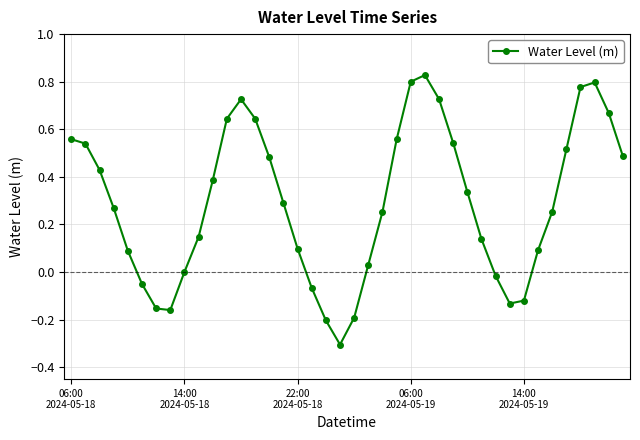

True or false: there are more than 1 points higher than both neighbors.

True